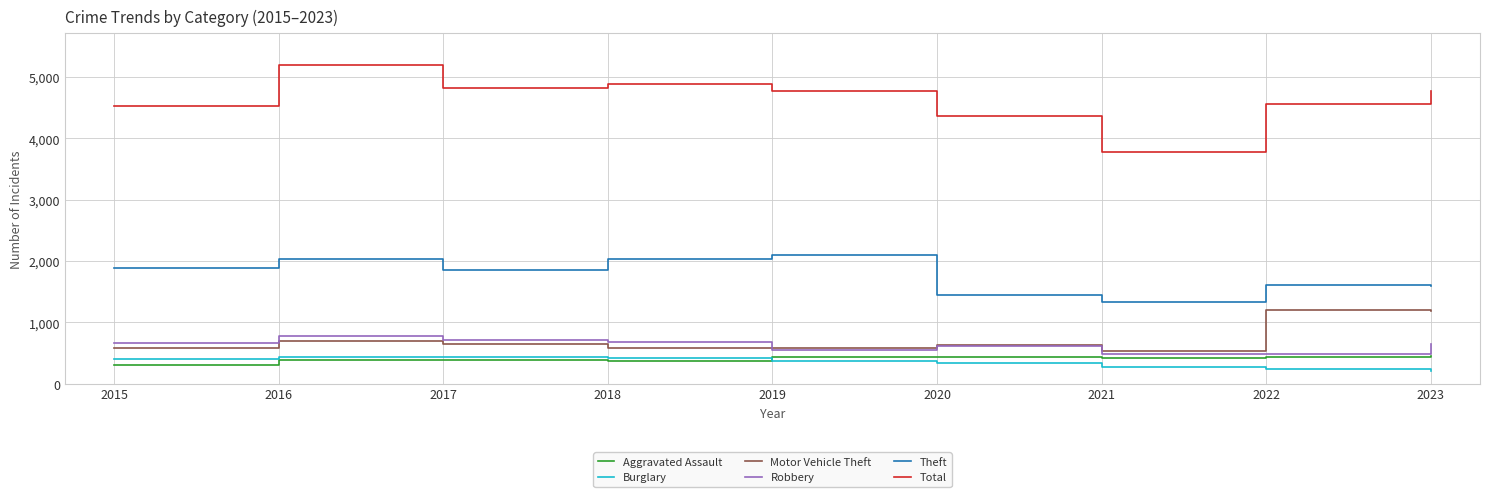

Is this an area chart (filled region under the line)?

No